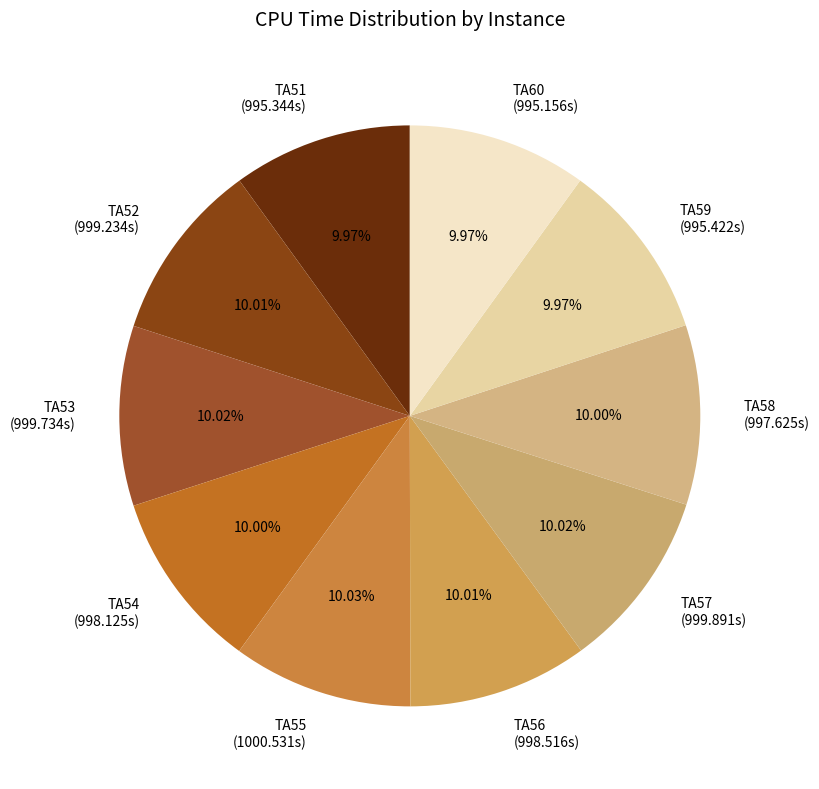

To the nearest percent, what portion does TA57 represent?

10%